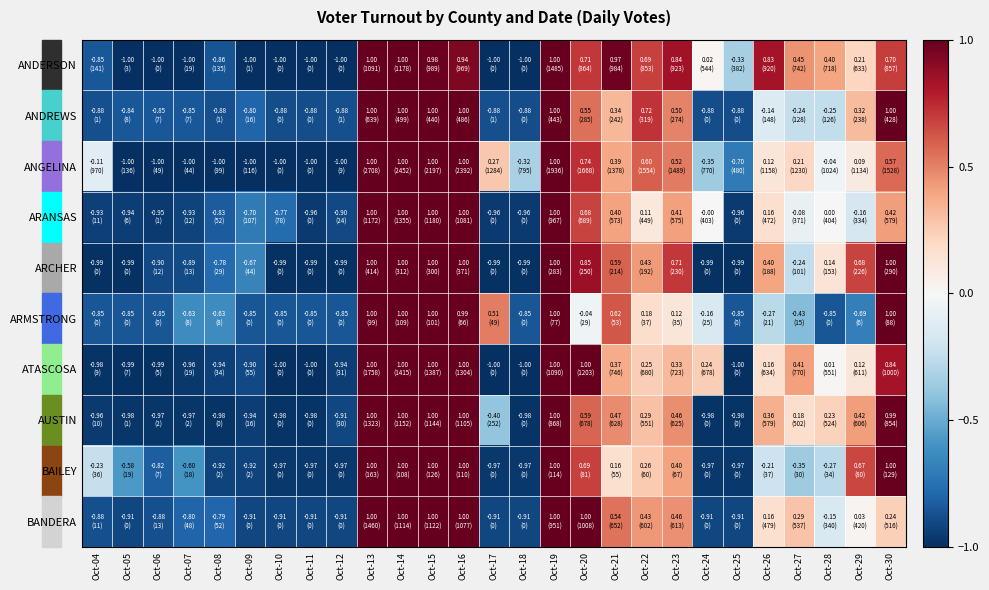

Reading right to left, extract all data points from this chart.

ANDERSON: Oct-30=0.7	Oct-29=0.2	Oct-28=0.4	Oct-27=0.4	Oct-26=0.8	Oct-25=-0.3	Oct-24=0.0	Oct-23=0.8	Oct-22=0.7	Oct-21=1.0	Oct-20=0.7	Oct-19=1.0	Oct-18=-1.0	Oct-17=-1.0	Oct-16=0.9	Oct-15=1.0	Oct-14=1.0	Oct-13=1.0	Oct-12=-1.0	Oct-11=-1.0	Oct-10=-1.0	Oct-09=-1.0	Oct-08=-0.9	Oct-07=-1.0	Oct-06=-1.0	Oct-05=-1.0	Oct-04=-0.8
ANDREWS: Oct-30=1.0	Oct-29=0.3	Oct-28=-0.2	Oct-27=-0.2	Oct-26=-0.1	Oct-25=-0.9	Oct-24=-0.9	Oct-23=0.5	Oct-22=0.7	Oct-21=0.3	Oct-20=0.6	Oct-19=1.0	Oct-18=-0.9	Oct-17=-0.9	Oct-16=1.0	Oct-15=1.0	Oct-14=1.0	Oct-13=1.0	Oct-12=-0.9	Oct-11=-0.9	Oct-10=-0.9	Oct-09=-0.8	Oct-08=-0.9	Oct-07=-0.8	Oct-06=-0.8	Oct-05=-0.8	Oct-04=-0.9
ANGELINA: Oct-30=0.6	Oct-29=0.1	Oct-28=-0.0	Oct-27=0.2	Oct-26=0.1	Oct-25=-0.7	Oct-24=-0.4	Oct-23=0.5	Oct-22=0.6	Oct-21=0.4	Oct-20=0.7	Oct-19=1.0	Oct-18=-0.3	Oct-17=0.3	Oct-16=1.0	Oct-15=1.0	Oct-14=1.0	Oct-13=1.0	Oct-12=-1.0	Oct-11=-1.0	Oct-10=-1.0	Oct-09=-1.0	Oct-08=-1.0	Oct-07=-1.0	Oct-06=-1.0	Oct-05=-1.0	Oct-04=-0.1
ARANSAS: Oct-30=0.4	Oct-29=-0.2	Oct-28=0.0	Oct-27=-0.1	Oct-26=0.2	Oct-25=-1.0	Oct-24=-0.0	Oct-23=0.4	Oct-22=0.1	Oct-21=0.4	Oct-20=0.7	Oct-19=1.0	Oct-18=-1.0	Oct-17=-1.0	Oct-16=1.0	Oct-15=1.0	Oct-14=1.0	Oct-13=1.0	Oct-12=-0.9	Oct-11=-1.0	Oct-10=-0.8	Oct-09=-0.7	Oct-08=-0.8	Oct-07=-0.9	Oct-06=-1.0	Oct-05=-0.9	Oct-04=-0.9
ARCHER: Oct-30=1.0	Oct-29=0.7	Oct-28=0.1	Oct-27=-0.2	Oct-26=0.4	Oct-25=-1.0	Oct-24=-1.0	Oct-23=0.7	Oct-22=0.4	Oct-21=0.6	Oct-20=0.9	Oct-19=1.0	Oct-18=-1.0	Oct-17=-1.0	Oct-16=1.0	Oct-15=1.0	Oct-14=1.0	Oct-13=1.0	Oct-12=-1.0	Oct-11=-1.0	Oct-10=-1.0	Oct-09=-0.7	Oct-08=-0.8	Oct-07=-0.9	Oct-06=-0.9	Oct-05=-1.0	Oct-04=-1.0
ARMSTRONG: Oct-30=1.0	Oct-29=-0.7	Oct-28=-0.9	Oct-27=-0.4	Oct-26=-0.3	Oct-25=-0.9	Oct-24=-0.2	Oct-23=0.1	Oct-22=0.2	Oct-21=0.6	Oct-20=-0.0	Oct-19=1.0	Oct-18=-0.9	Oct-17=0.5	Oct-16=1.0	Oct-15=1.0	Oct-14=1.0	Oct-13=1.0	Oct-12=-0.9	Oct-11=-0.9	Oct-10=-0.9	Oct-09=-0.9	Oct-08=-0.6	Oct-07=-0.6	Oct-06=-0.9	Oct-05=-0.9	Oct-04=-0.9
ATASCOSA: Oct-30=0.8	Oct-29=0.1	Oct-28=0.0	Oct-27=0.4	Oct-26=0.2	Oct-25=-1.0	Oct-24=0.2	Oct-23=0.3	Oct-22=0.2	Oct-21=0.4	Oct-20=1.0	Oct-19=1.0	Oct-18=-1.0	Oct-17=-1.0	Oct-16=1.0	Oct-15=1.0	Oct-14=1.0	Oct-13=1.0	Oct-12=-0.9	Oct-11=-1.0	Oct-10=-1.0	Oct-09=-0.9	Oct-08=-0.9	Oct-07=-1.0	Oct-06=-1.0	Oct-05=-1.0	Oct-04=-1.0
AUSTIN: Oct-30=1.0	Oct-29=0.4	Oct-28=0.2	Oct-27=0.2	Oct-26=0.4	Oct-25=-1.0	Oct-24=-1.0	Oct-23=0.5	Oct-22=0.3	Oct-21=0.5	Oct-20=0.6	Oct-19=1.0	Oct-18=-1.0	Oct-17=-0.4	Oct-16=1.0	Oct-15=1.0	Oct-14=1.0	Oct-13=1.0	Oct-12=-0.9	Oct-11=-1.0	Oct-10=-1.0	Oct-09=-0.9	Oct-08=-1.0	Oct-07=-1.0	Oct-06=-1.0	Oct-05=-1.0	Oct-04=-1.0
BAILEY: Oct-30=1.0	Oct-29=0.7	Oct-28=-0.3	Oct-27=-0.4	Oct-26=-0.2	Oct-25=-1.0	Oct-24=-1.0	Oct-23=0.4	Oct-22=0.3	Oct-21=0.2	Oct-20=0.7	Oct-19=1.0	Oct-18=-1.0	Oct-17=-1.0	Oct-16=1.0	Oct-15=1.0	Oct-14=1.0	Oct-13=1.0	Oct-12=-1.0	Oct-11=-1.0	Oct-10=-1.0	Oct-09=-0.9	Oct-08=-0.9	Oct-07=-0.6	Oct-06=-0.8	Oct-05=-0.6	Oct-04=-0.2
BANDERA: Oct-30=0.2	Oct-29=0.0	Oct-28=-0.2	Oct-27=0.3	Oct-26=0.2	Oct-25=-0.9	Oct-24=-0.9	Oct-23=0.5	Oct-22=0.4	Oct-21=0.5	Oct-20=1.0	Oct-19=1.0	Oct-18=-0.9	Oct-17=-0.9	Oct-16=1.0	Oct-15=1.0	Oct-14=1.0	Oct-13=1.0	Oct-12=-0.9	Oct-11=-0.9	Oct-10=-0.9	Oct-09=-0.9	Oct-08=-0.8	Oct-07=-0.8	Oct-06=-0.9	Oct-05=-0.9	Oct-04=-0.9